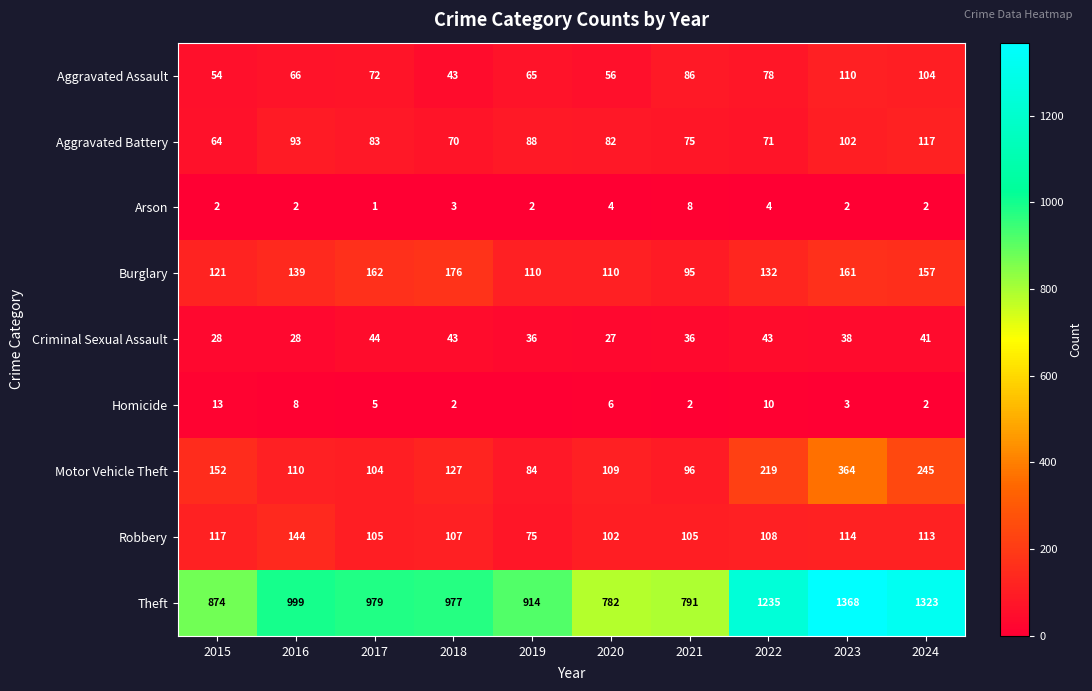

Is the value of Aggravated Assault at 2017 greater than the value of Motor Vehicle Theft at 2015?

No